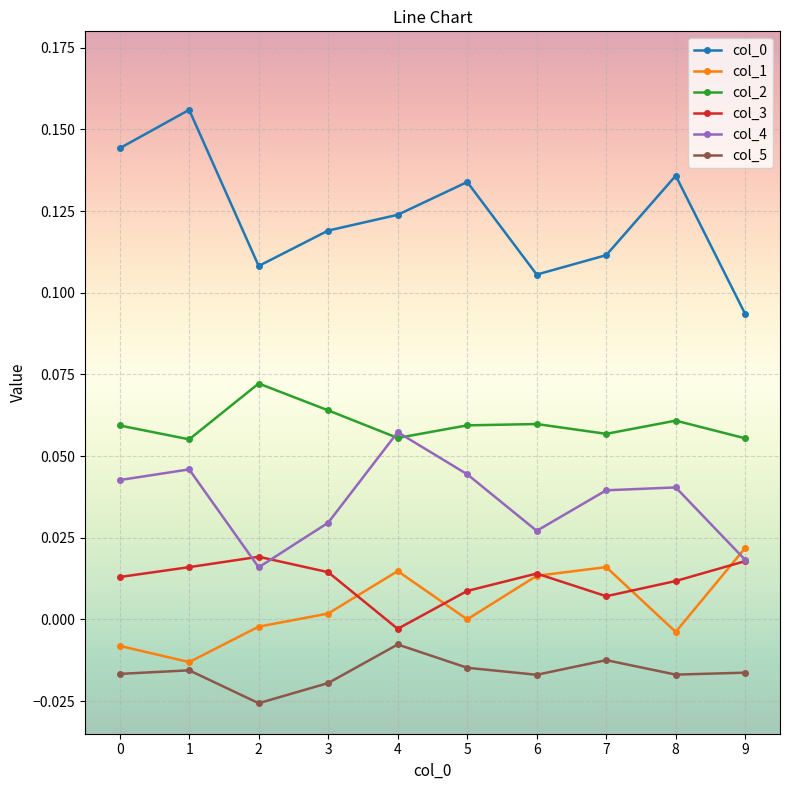

True or false: col_4 and col_0 intersect in this chart.

False